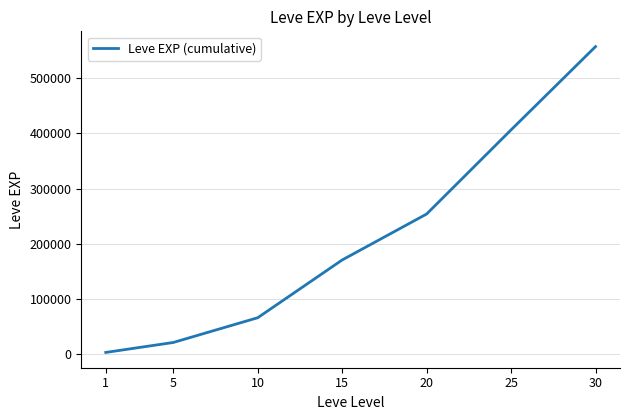

Reading right to left, list all the values displayed in this chart.

557211	406351	253891	170631	65961	21111	3061